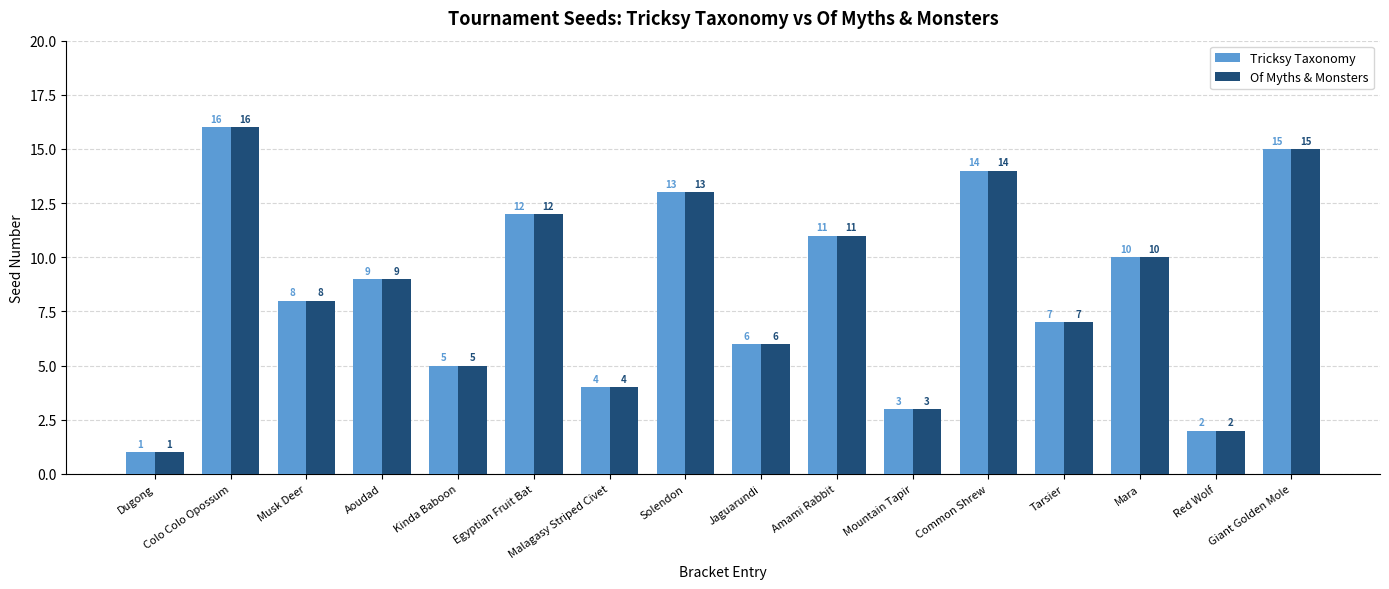

Reading right to left, transcribe all the data shown in this chart.

Tricksy Taxonomy: 15	2	10	7	14	3	11	6	13	4	12	5	9	8	16	1
Of Myths & Monsters: 15	2	10	7	14	3	11	6	13	4	12	5	9	8	16	1